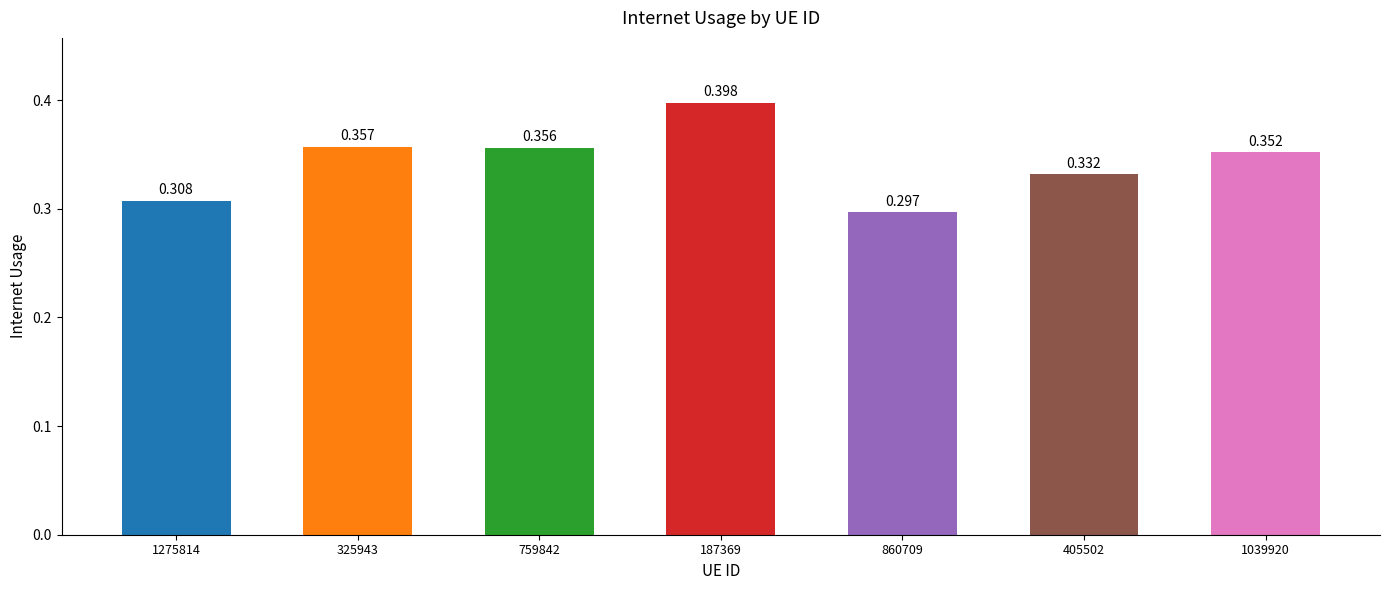

Which category has the highest value across all series?

187369